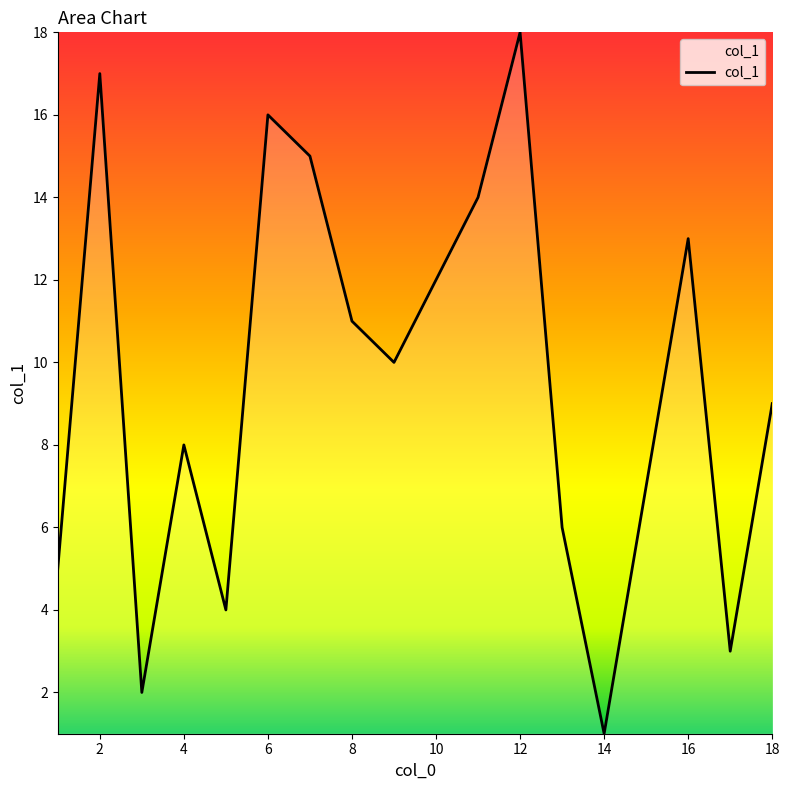

How many lines are shown in the chart?

1